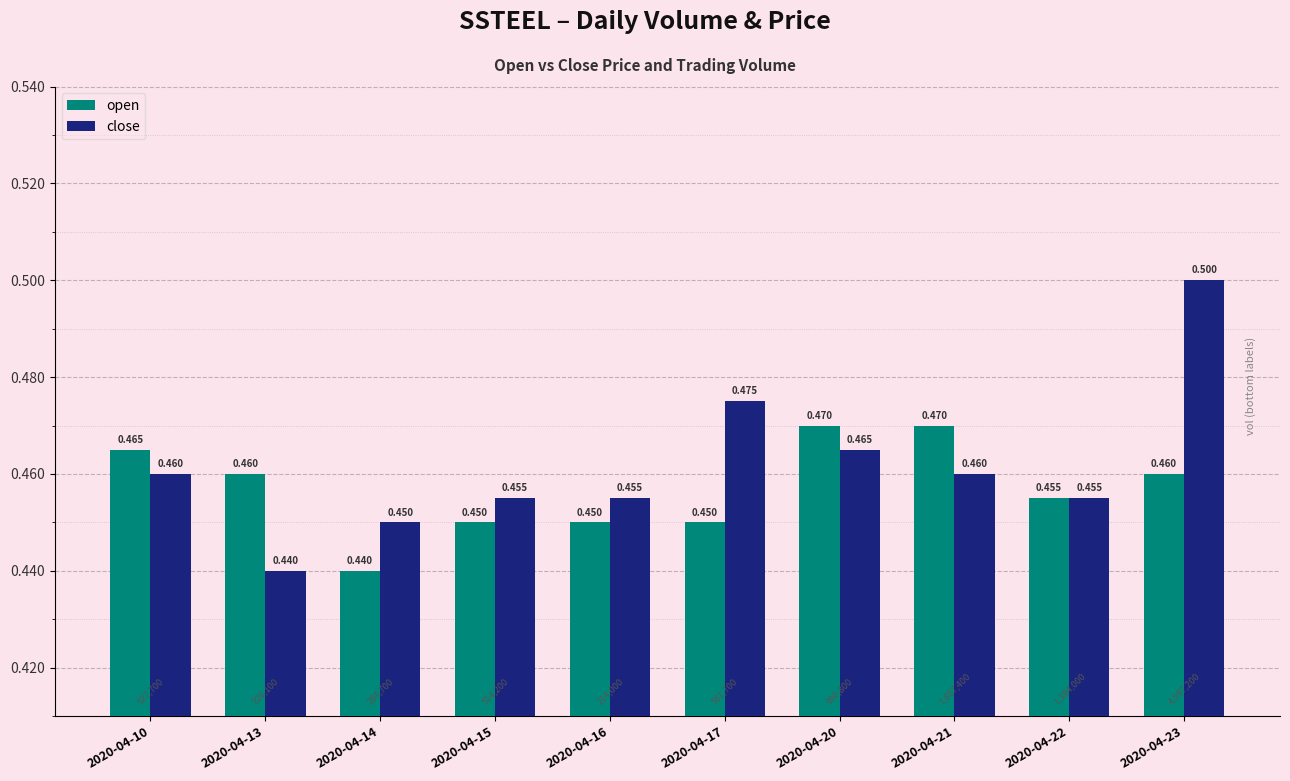

Rank the series by their average value, from lowest to highest.

open, close